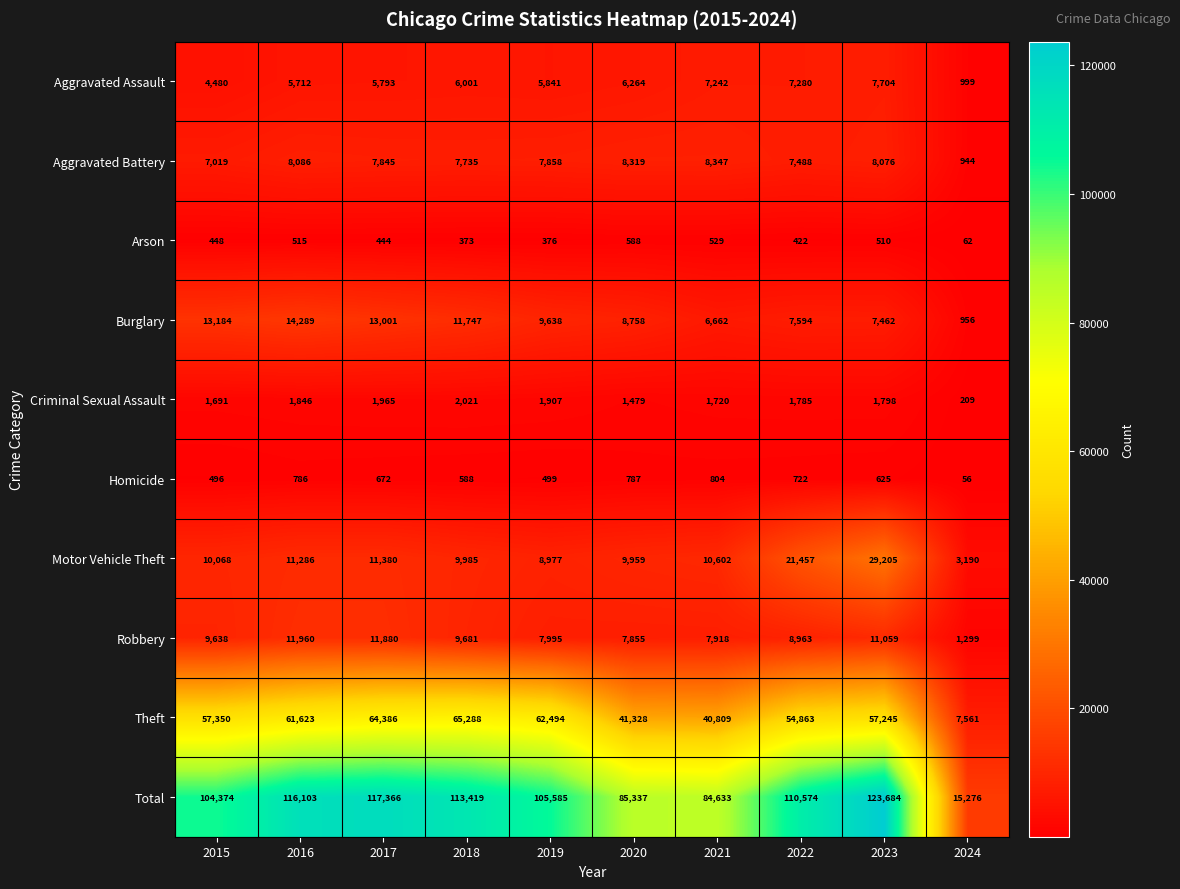

What is the spread (max minus min) of values at 2017?

116922